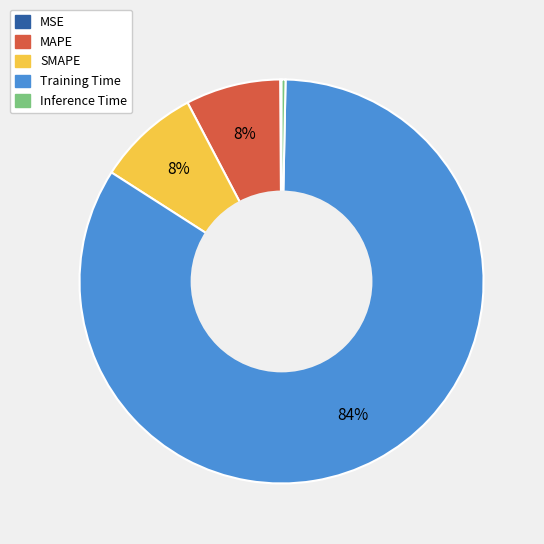

Combined, do SMAPE and Inference Time account for over 50%?

No